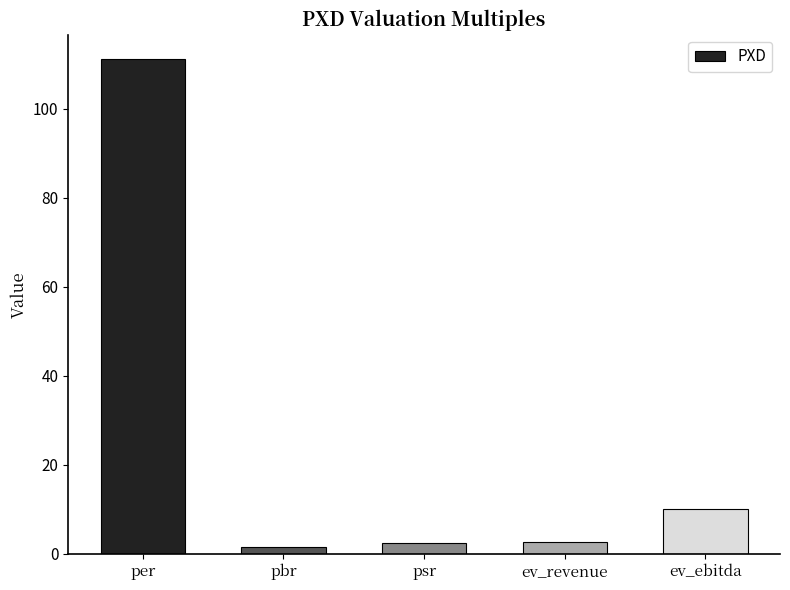

At which label is the value closest to 56?

ev_ebitda